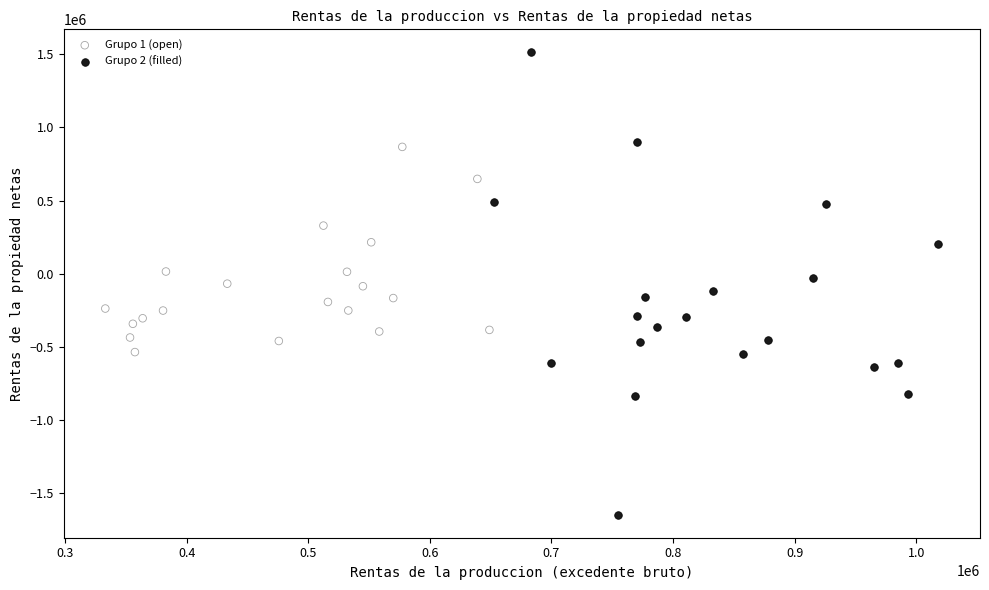

Which series contains the lowest Y value?

Grupo 2 (filled)